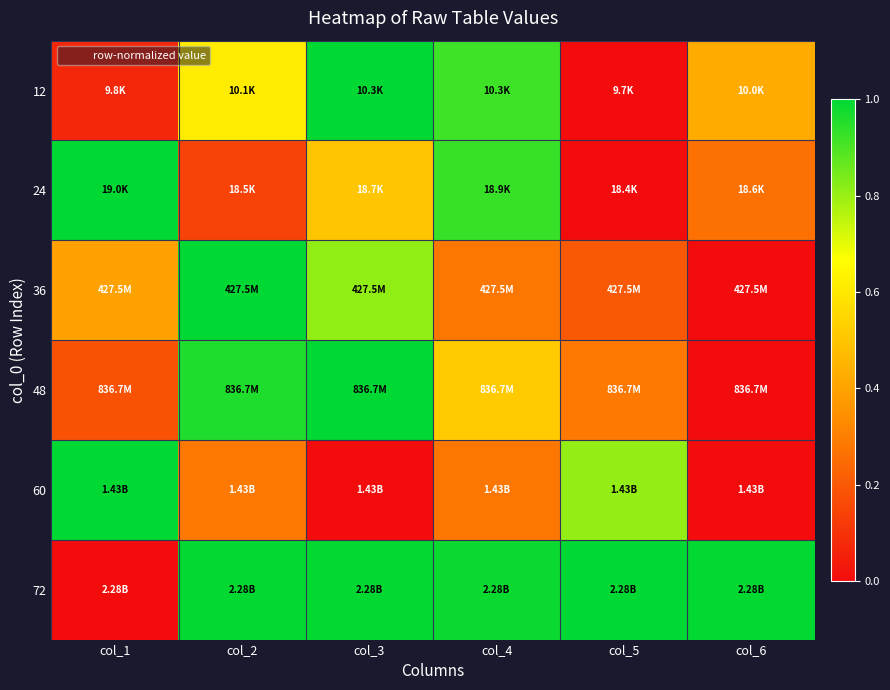

Which series has the largest range (max minus min)?

12